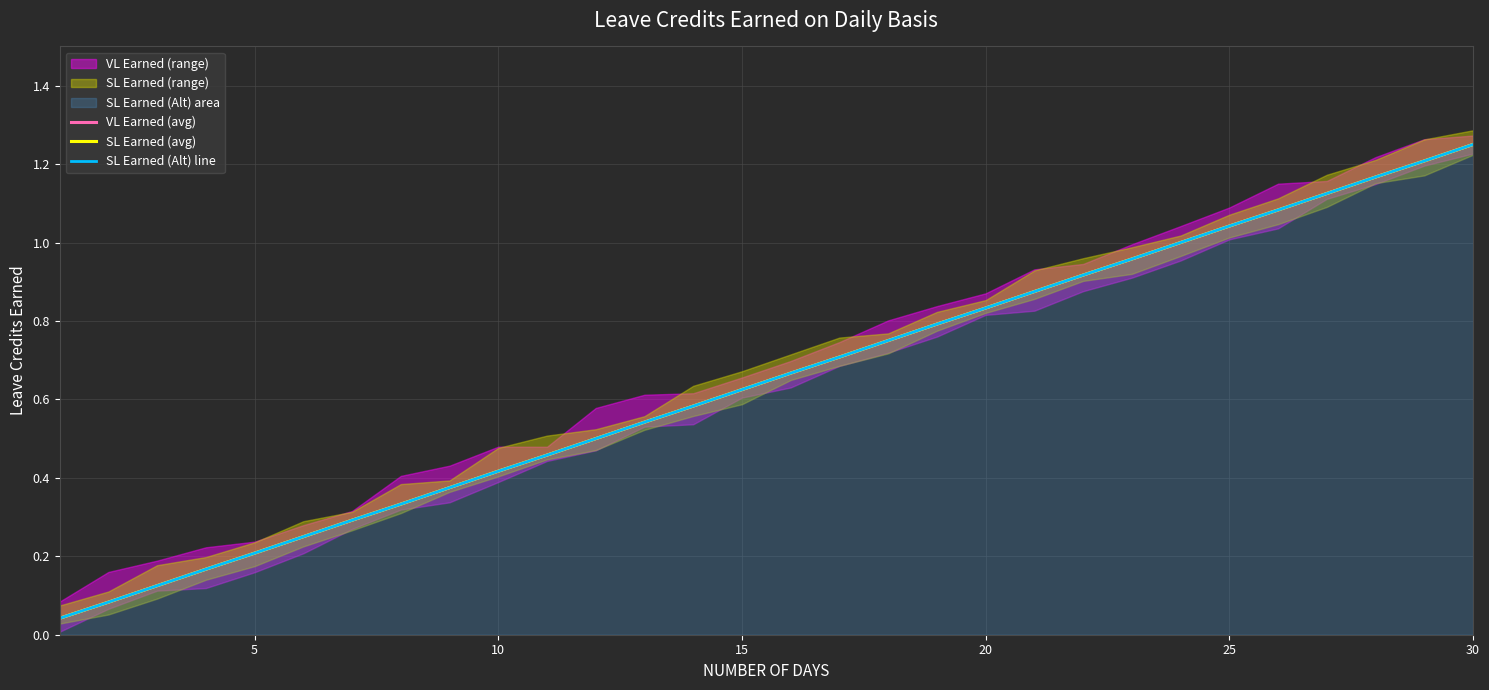

How many data points does each series have?

30